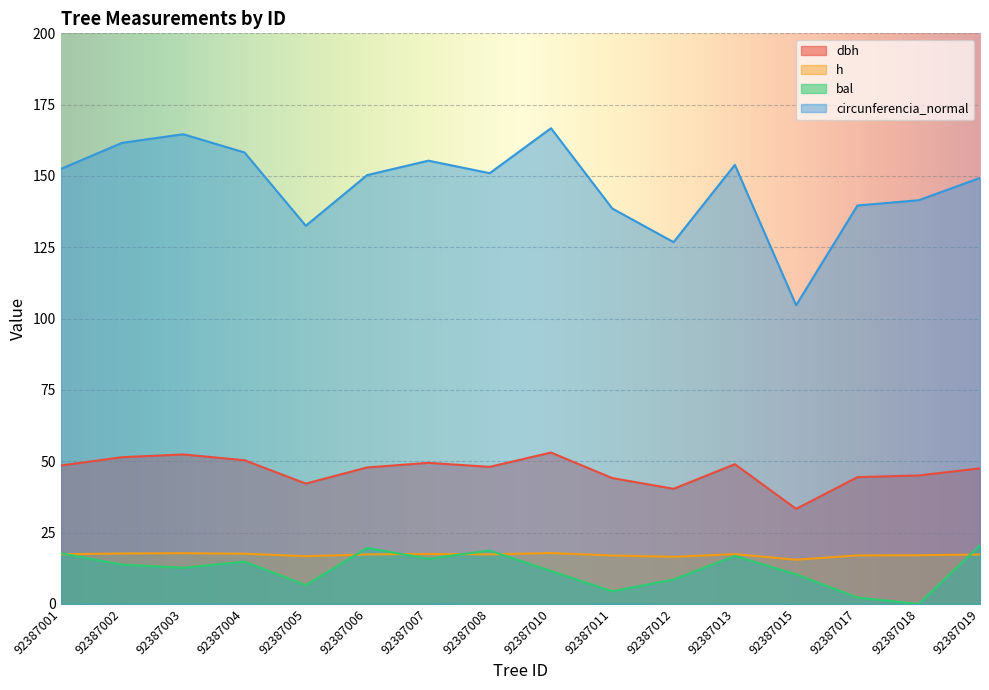

What is the sum of the h values at 92387002 and 92387001?

35.1